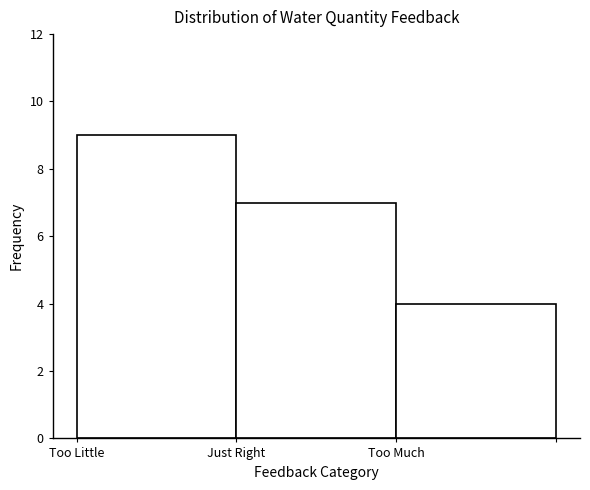

Reading right to left, what are all the values shown in this chart?

Too Much=4	Just Right=7	Too Little=9